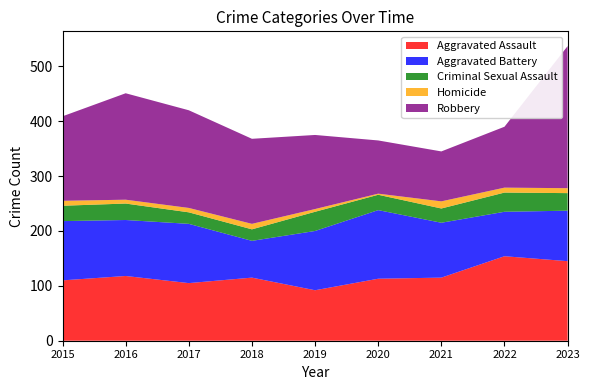

Reading right to left, transcribe all the data shown in this chart.

Aggravated Assault: 145	154	115	113	92	115	105	118	110
Aggravated Battery: 92	81	100	125	108	67	108	102	108
Criminal Sexual Assault: 32	35	26	28	35	21	21	30	28
Homicide: 9	9	13	2	5	10	8	7	9
Robbery: 259	111	91	97	135	155	178	194	154